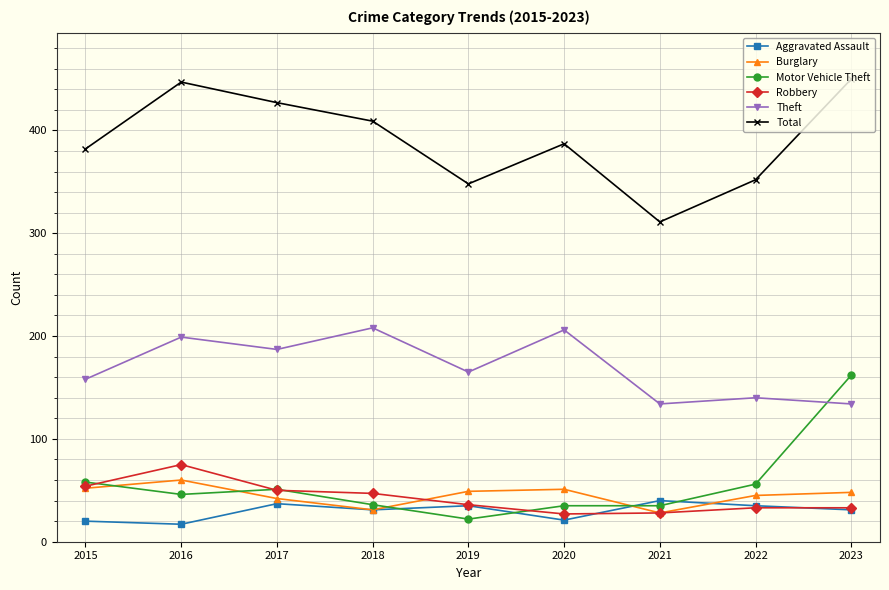

How many interior local valleys does the Burglary series have?

2